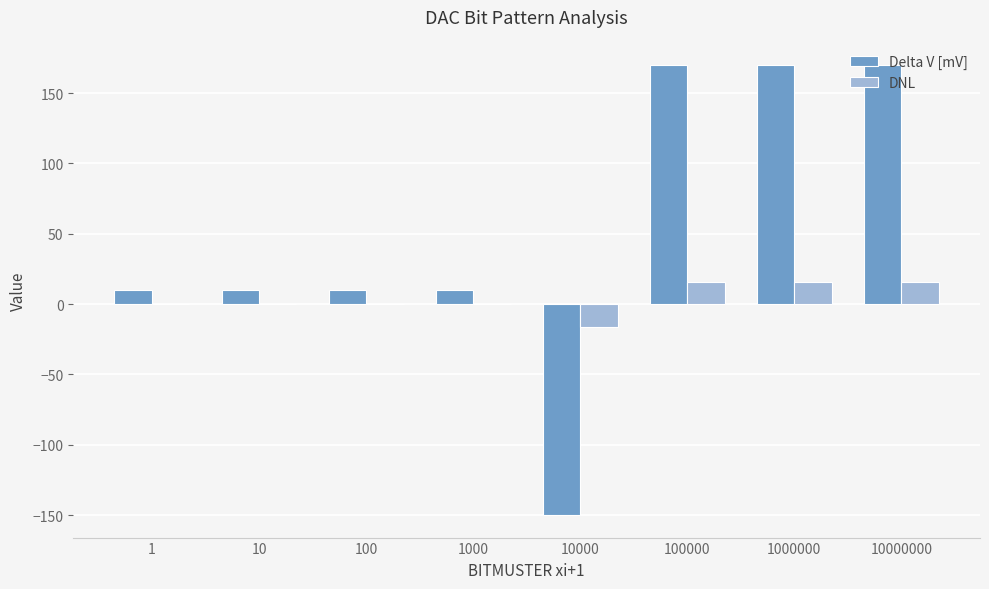

How many groups of bars are there?

8